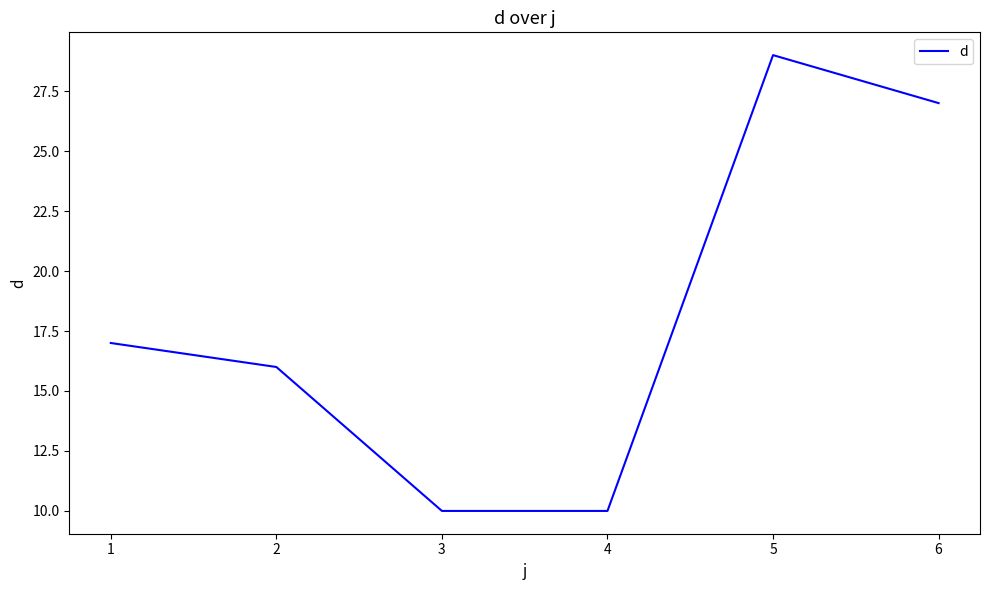

What is the difference between the values at 4 and 1?

7